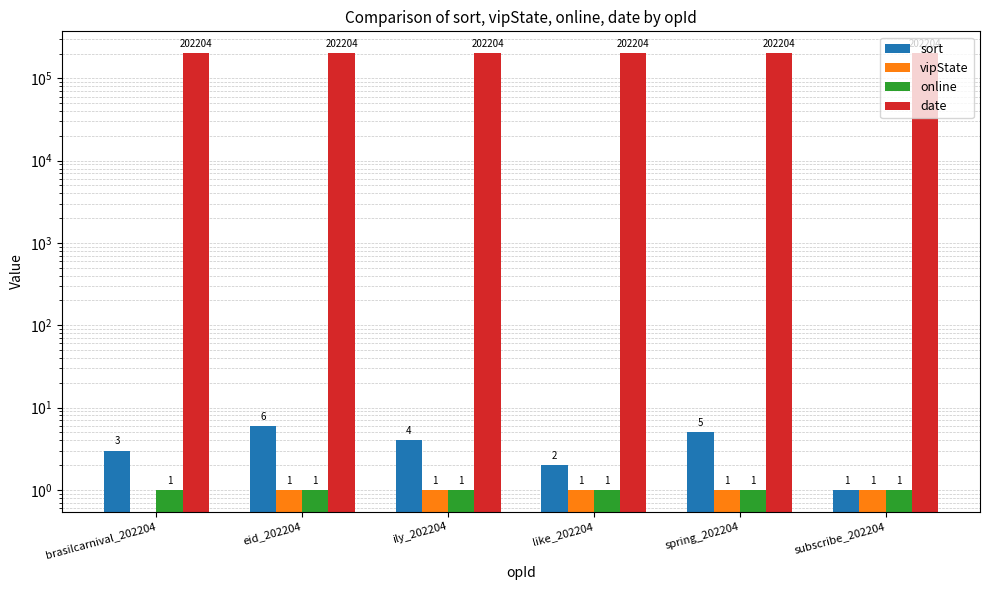

What is the average value of the online series?

1